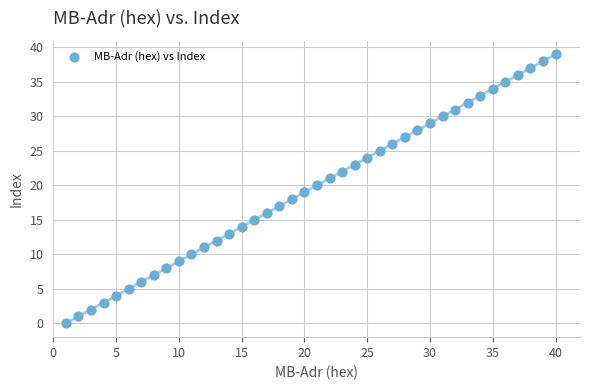

What is the range of Y values (max minus min)?

39